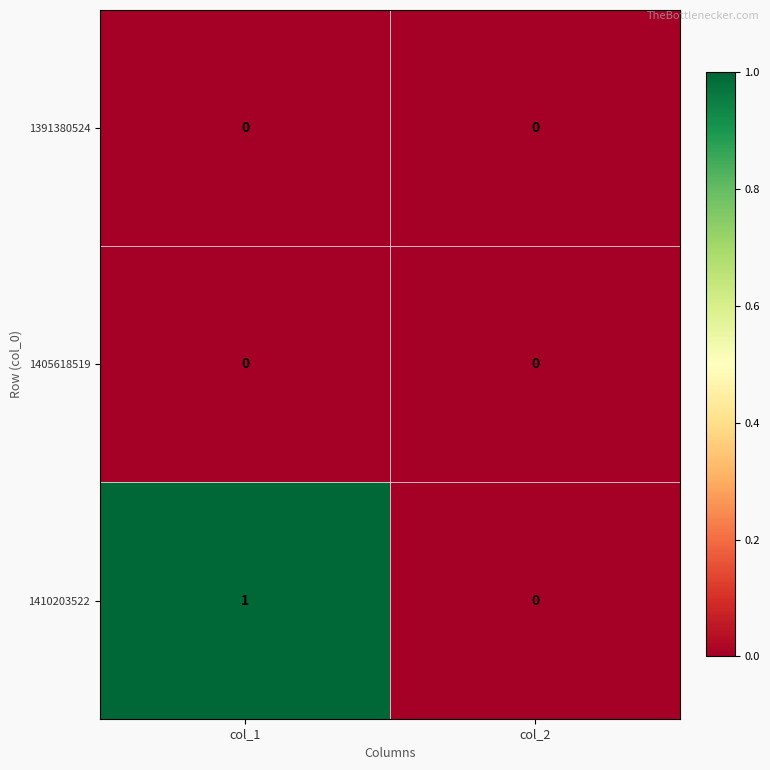

Which series changed the most between col_1 and col_2?

1410203522